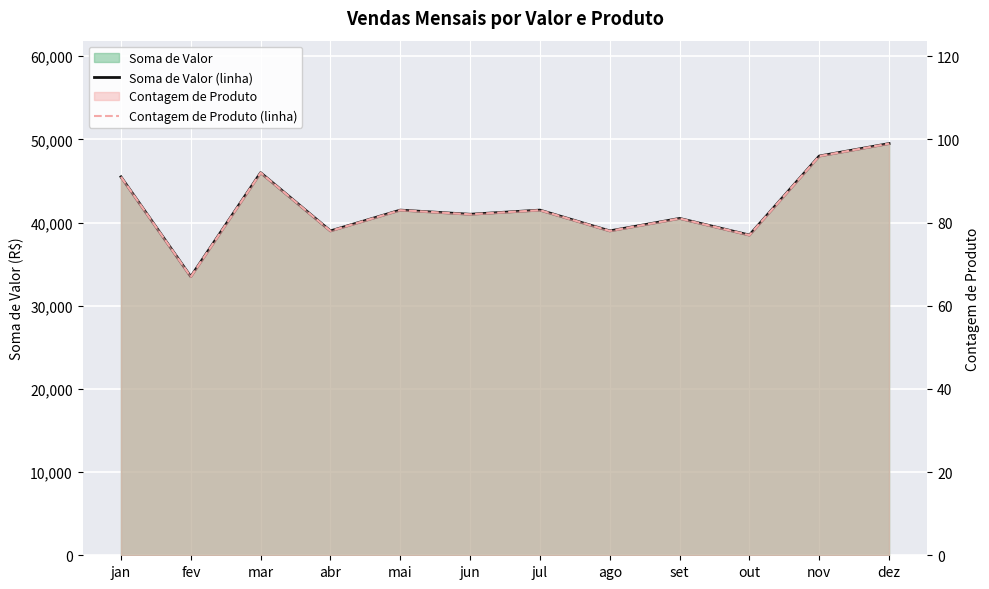

What is the value of the Contagem de Produto (linha) point at the 9th from the left?

81